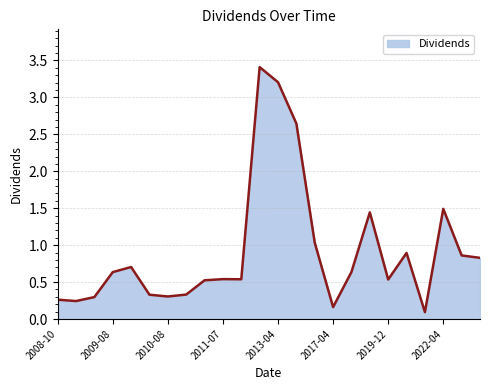

What is the difference between the maximum and minimum values?

3.3